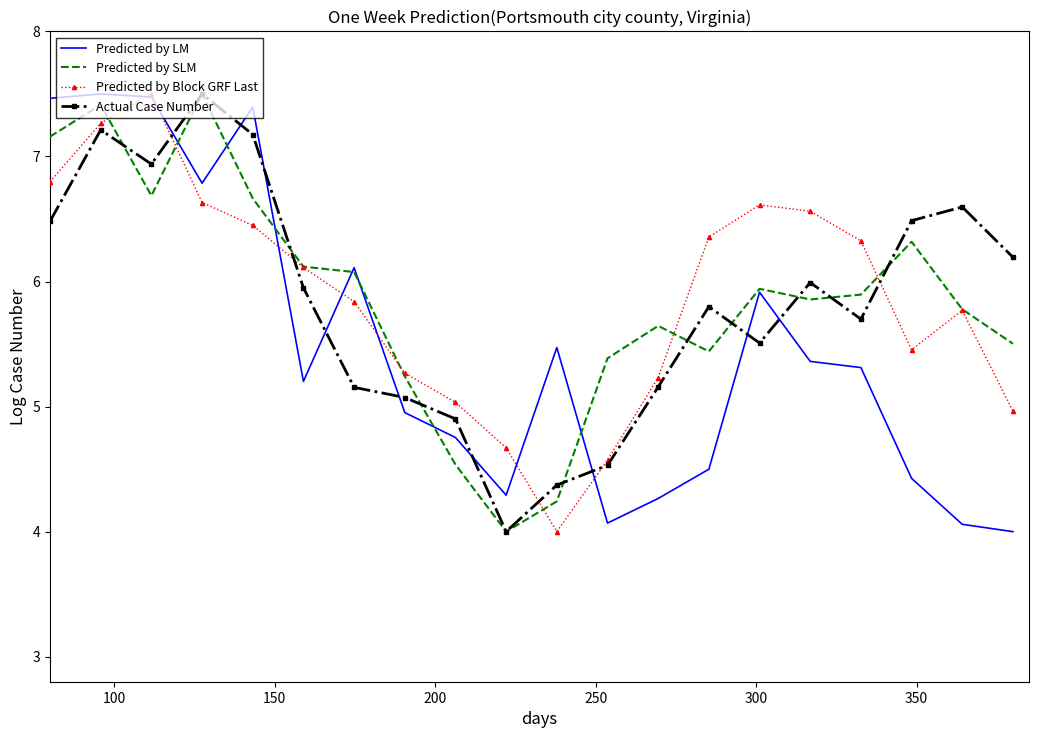

What is the average value of the Predicted by SLM series?

5.9